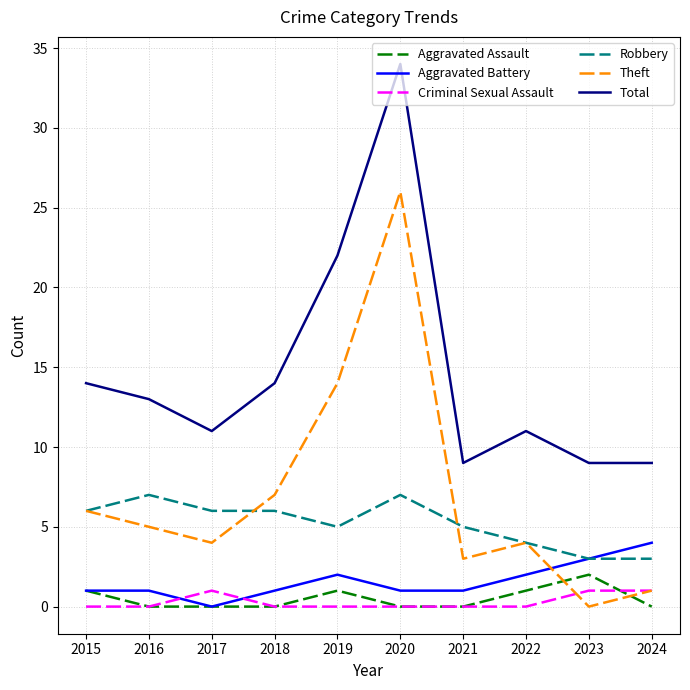

What is the highest value of the Robbery series?

7